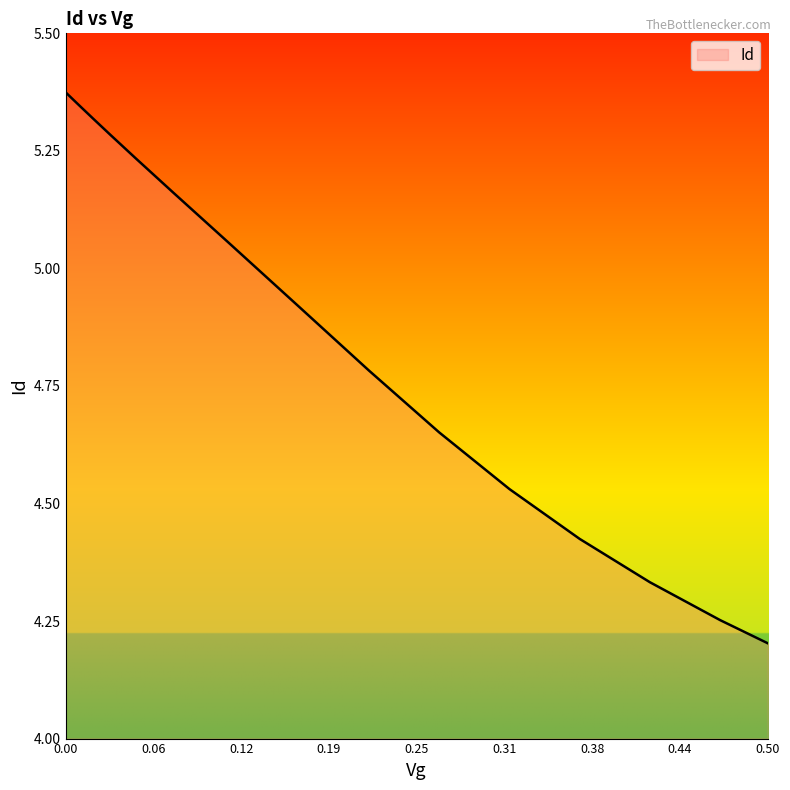

How many values are below 5?

8